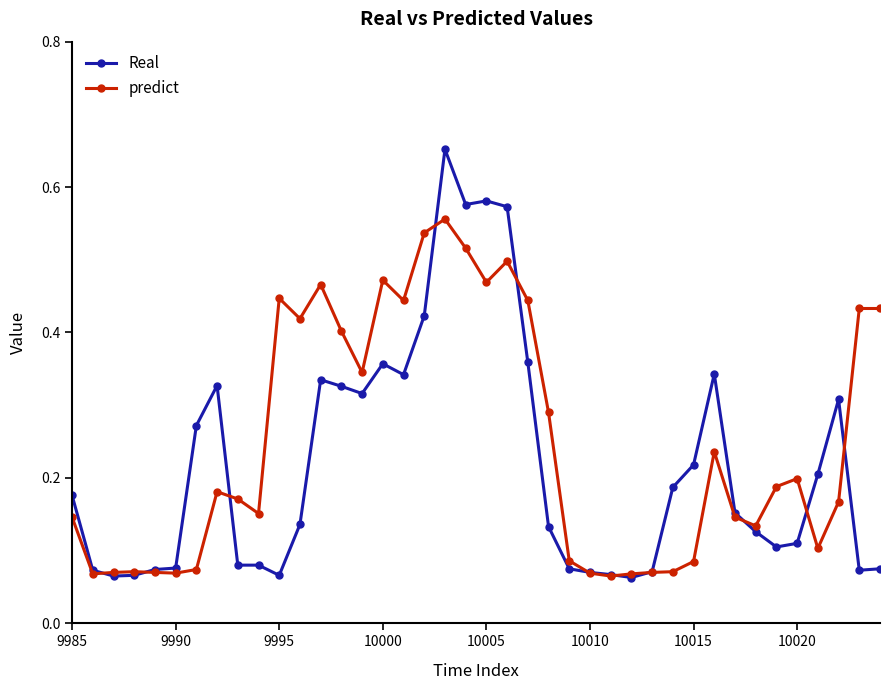

True or false: predict has more than 2 points higher than both neighbors.

True